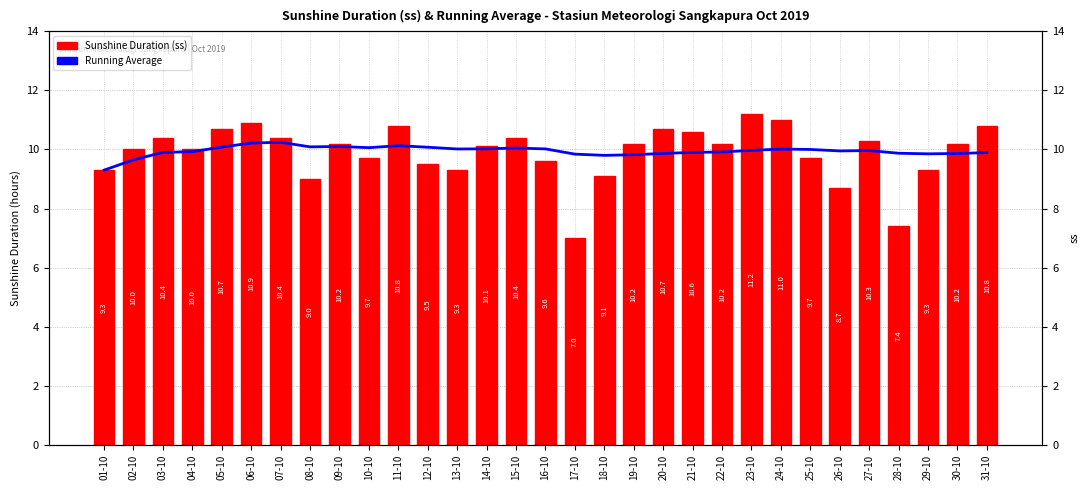

Read the ss (Sunshine Duration) value at 24-10.

11.0